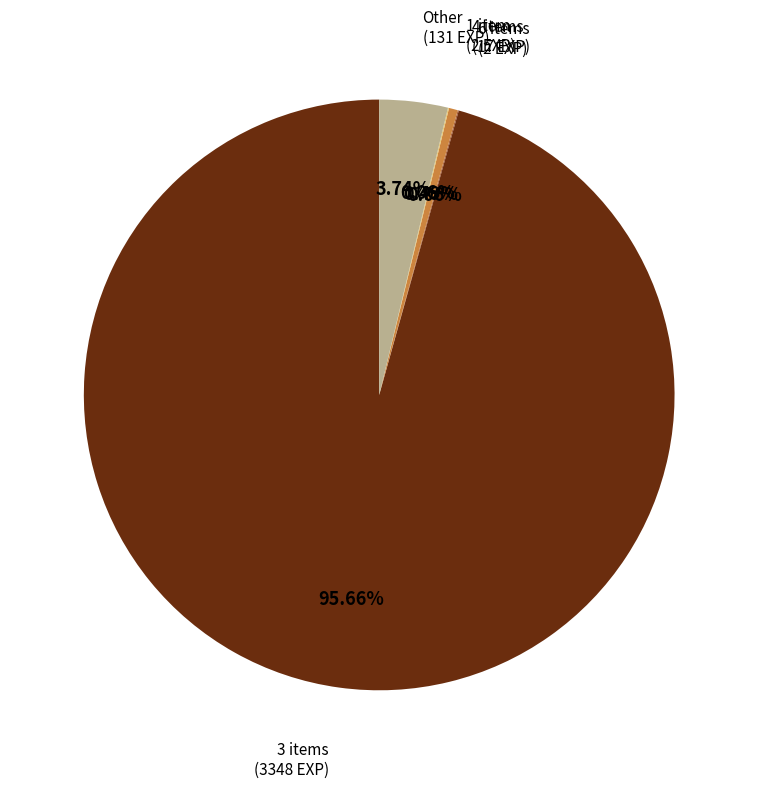

Does any single category account for the majority?

Yes